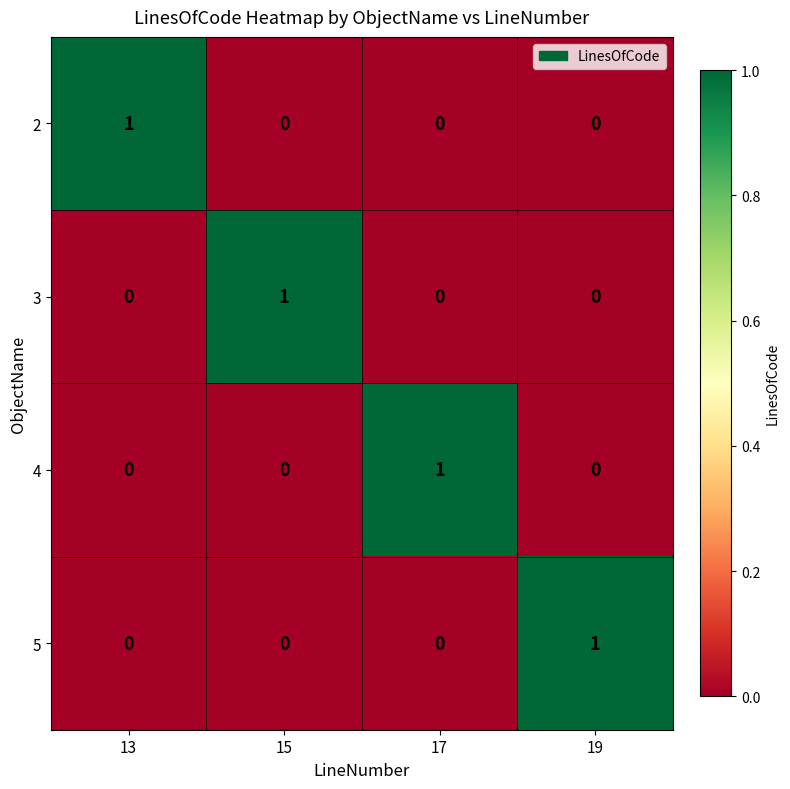

Reading right to left, extract all data points from this chart.

2: 0	0	0	1
3: 0	0	1	0
4: 0	1	0	0
5: 1	0	0	0